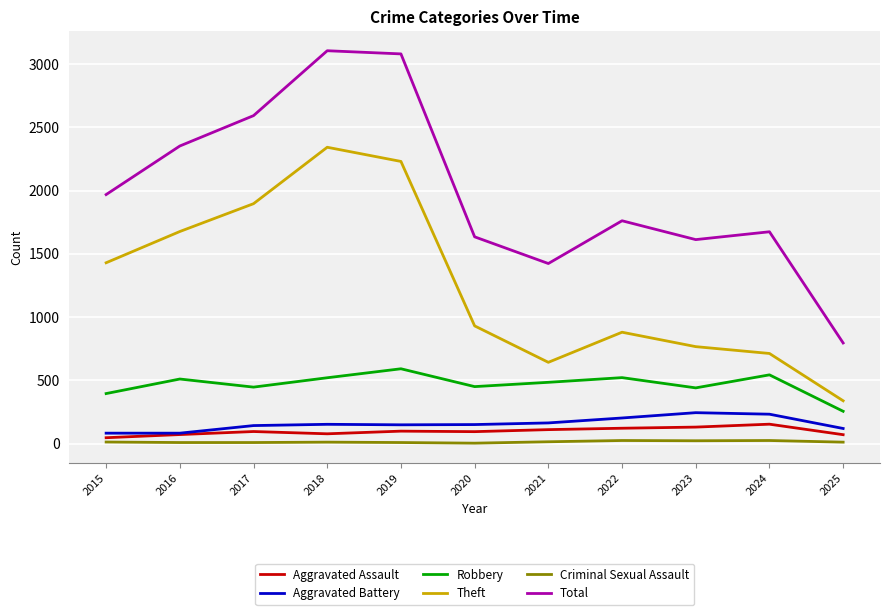

What are all the series names shown in the legend?

Aggravated Assault, Aggravated Battery, Robbery, Theft, Criminal Sexual Assault, Total